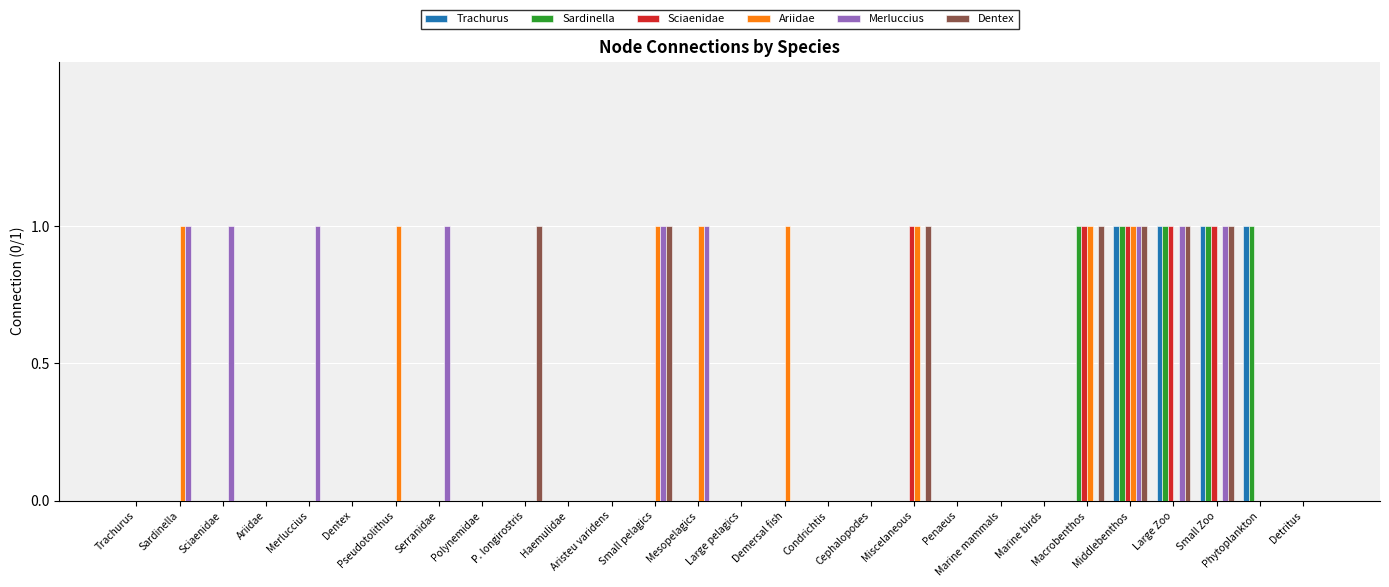

What is the sum of all Trachurus values?

4